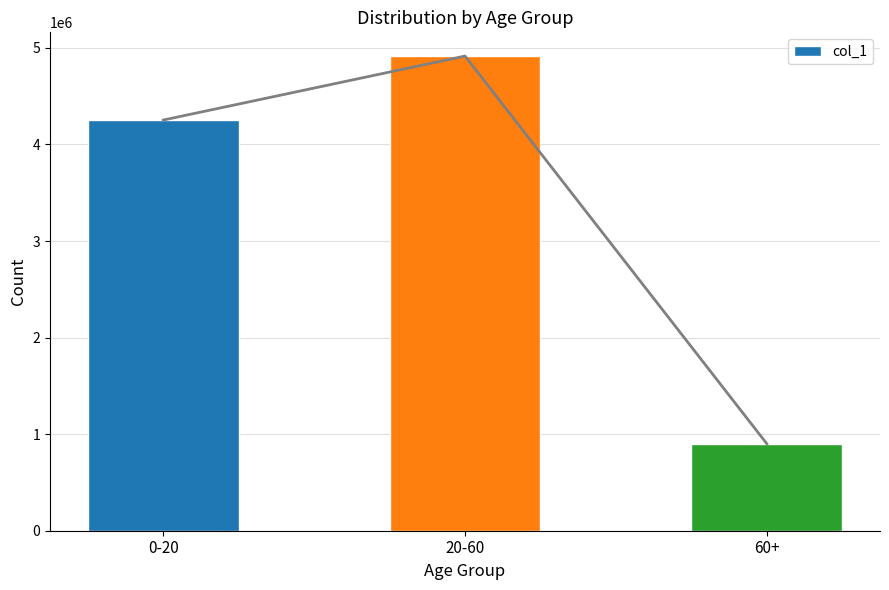

How many values exceed 4253118?

1